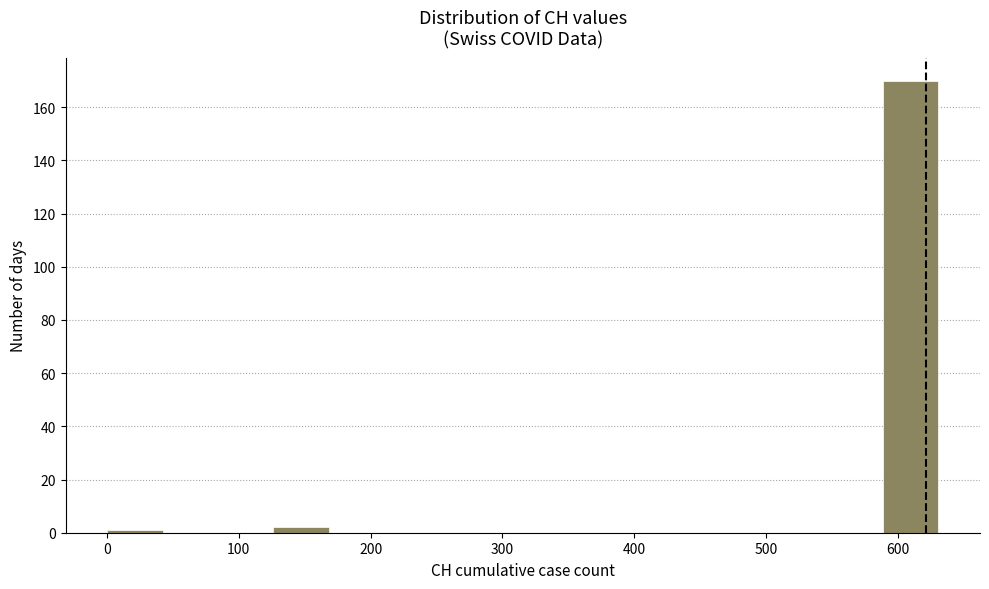

Reading left to right, list every bar in this chart as the range it spans on the x-axis followed by its height. Neither the bar edges nor the heights are printed on the chart, so give them approximately, as read against the axes.

0 to 40: under 2
40 to 80: 0
80 to 130: 0
130 to 170: 2
170 to 210: 0
210 to 250: 0
250 to 290: 0
290 to 340: 0
340 to 380: 0
380 to 420: 0
420 to 460: 0
460 to 500: 0
500 to 550: 0
550 to 590: 0
590 to 630: 170